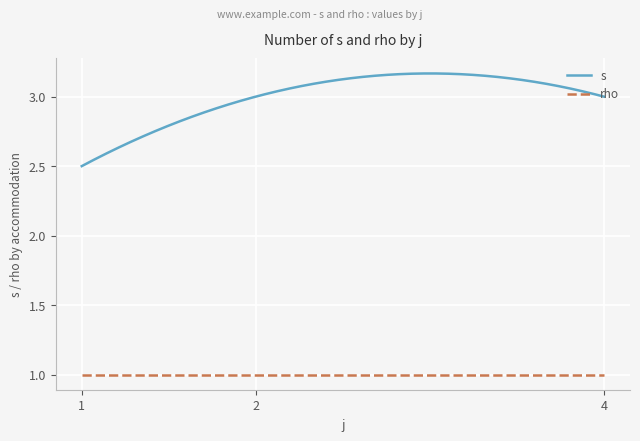

True or false: rho and s intersect in this chart.

False